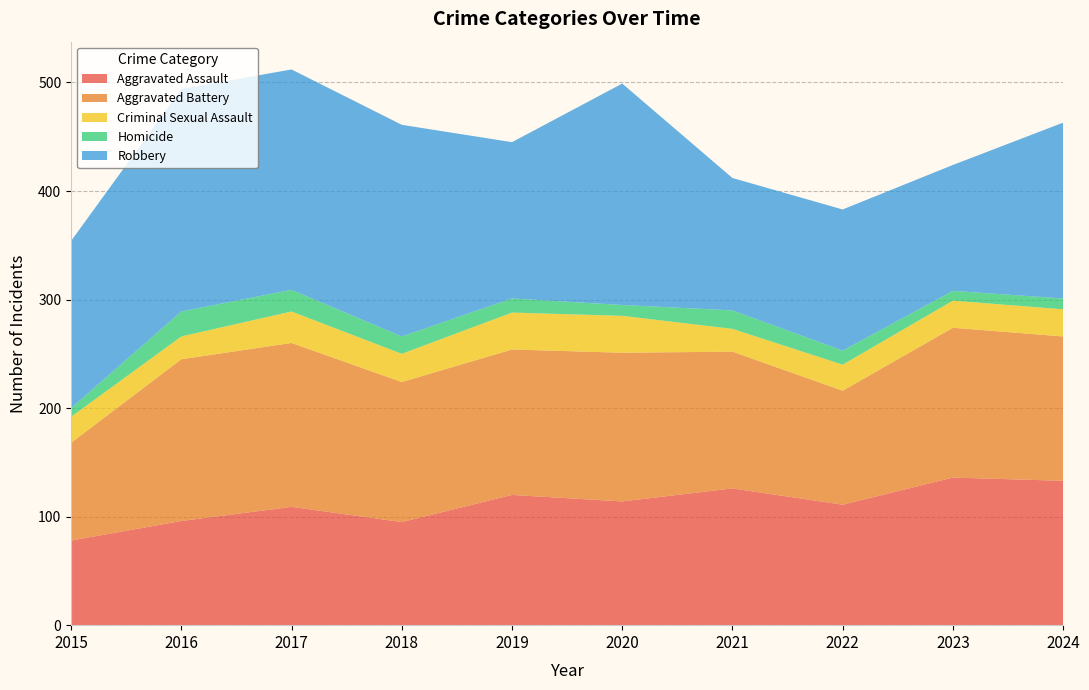

Reading right to left, list all the values displayed in this chart.

Aggravated Assault: 133	136	111	126	114	120	95	109	96	78
Aggravated Battery: 133	138	105	126	137	134	129	151	149	90
Criminal Sexual Assault: 25	25	24	21	34	34	26	29	21	24
Homicide: 10	9	13	17	10	13	16	20	23	8
Robbery: 162	116	130	122	204	144	195	203	205	154